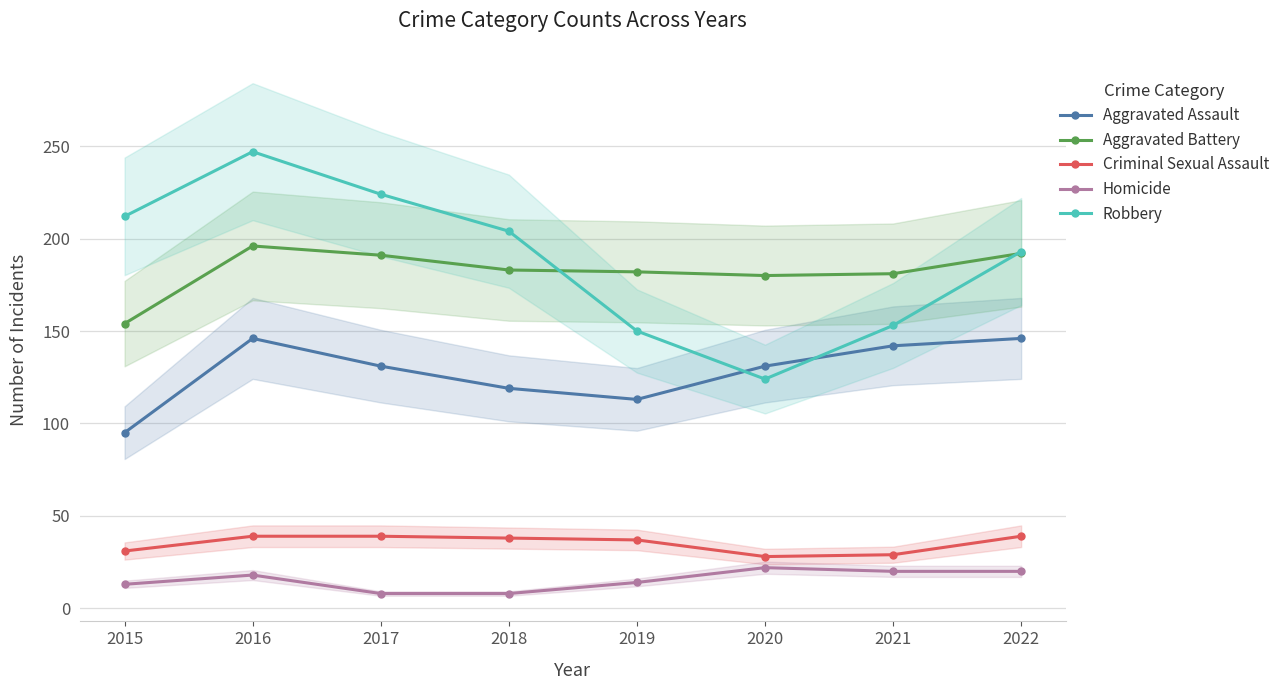

In Aggravated Assault, how many points are lower than both neighbors (excluding endpoints)?

1